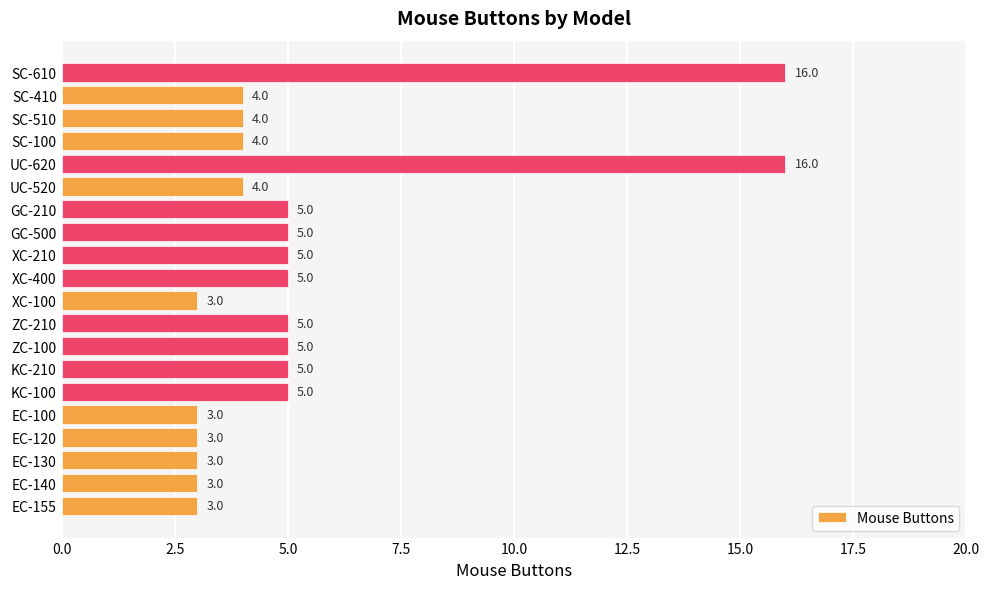

What is the difference between the second highest and minimum values?

13